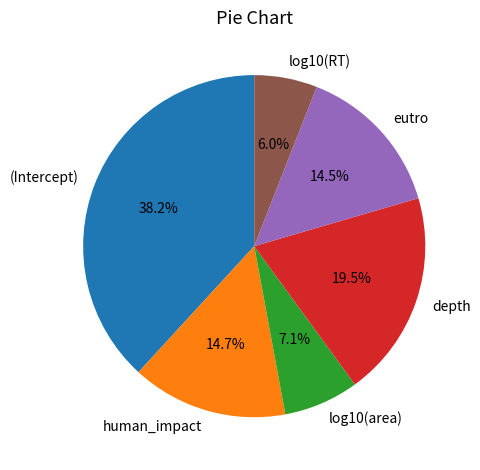

How many segments does this pie chart have?

6